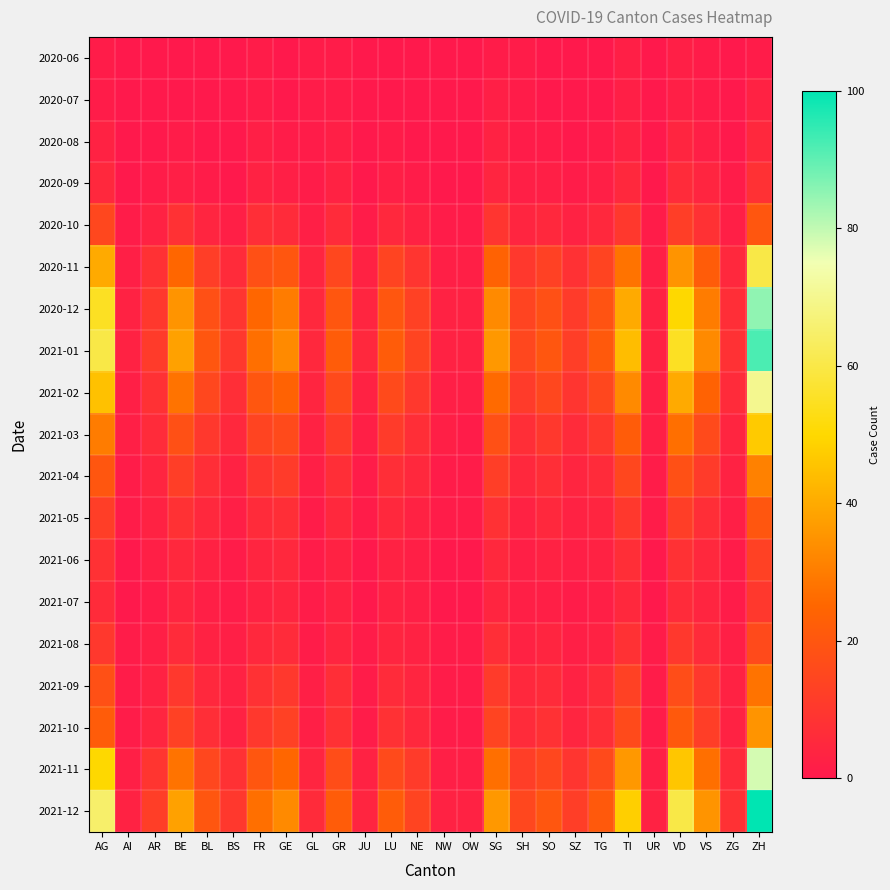

At which category does the chart reach its peak across all series?

ZH